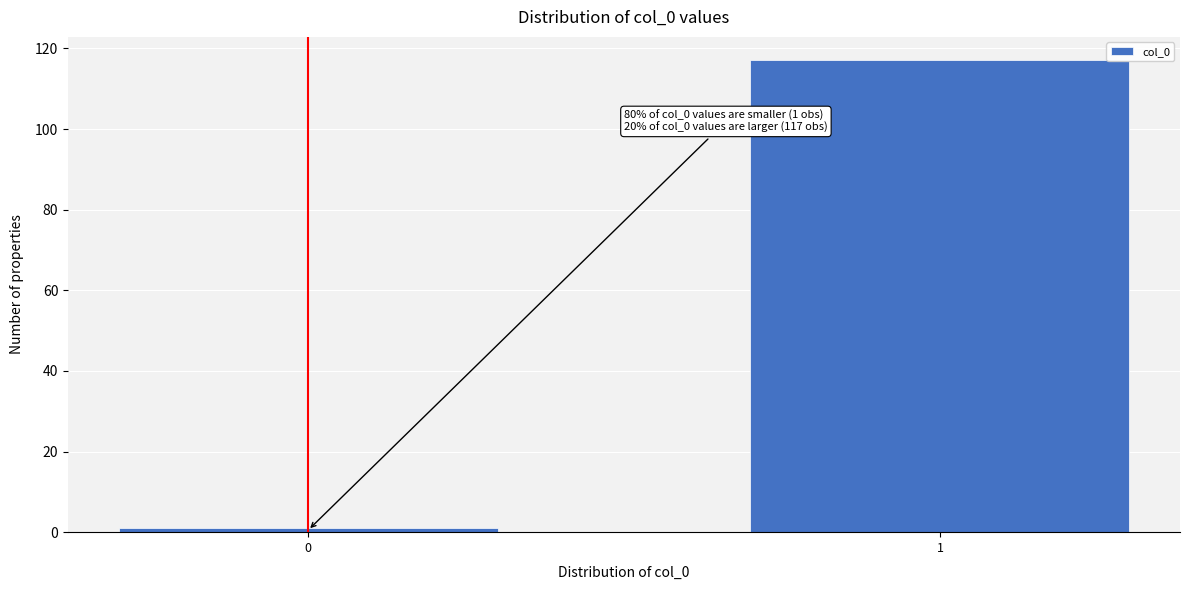

Reading left to right, transcribe all the data shown in this chart.

1	117